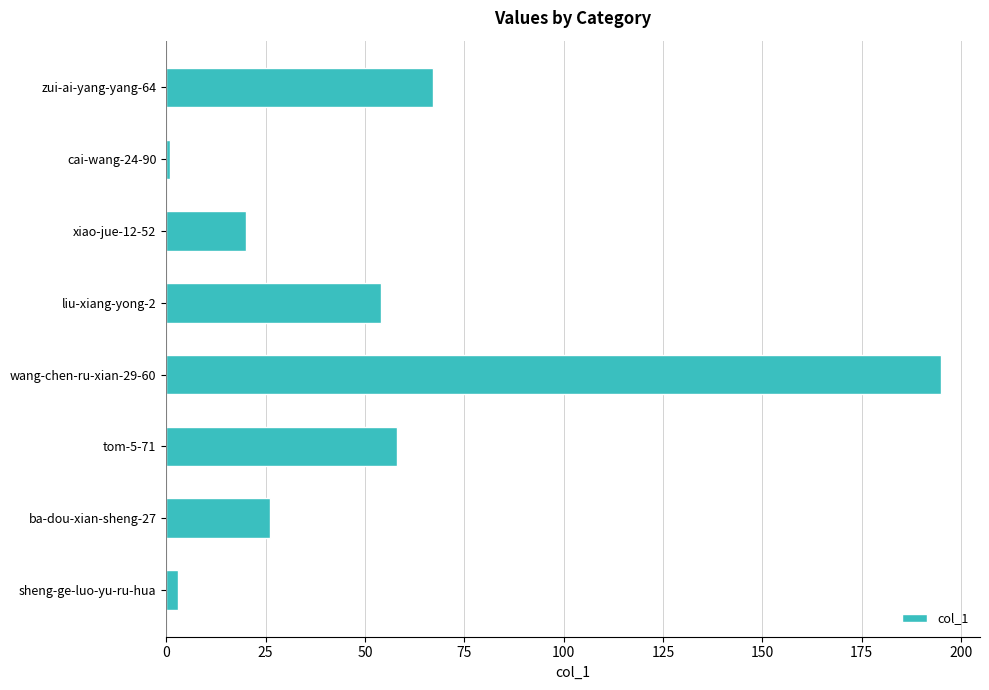

Reading top to bottom, list all the values displayed in this chart.

67	1	20	54	195	58	26	3